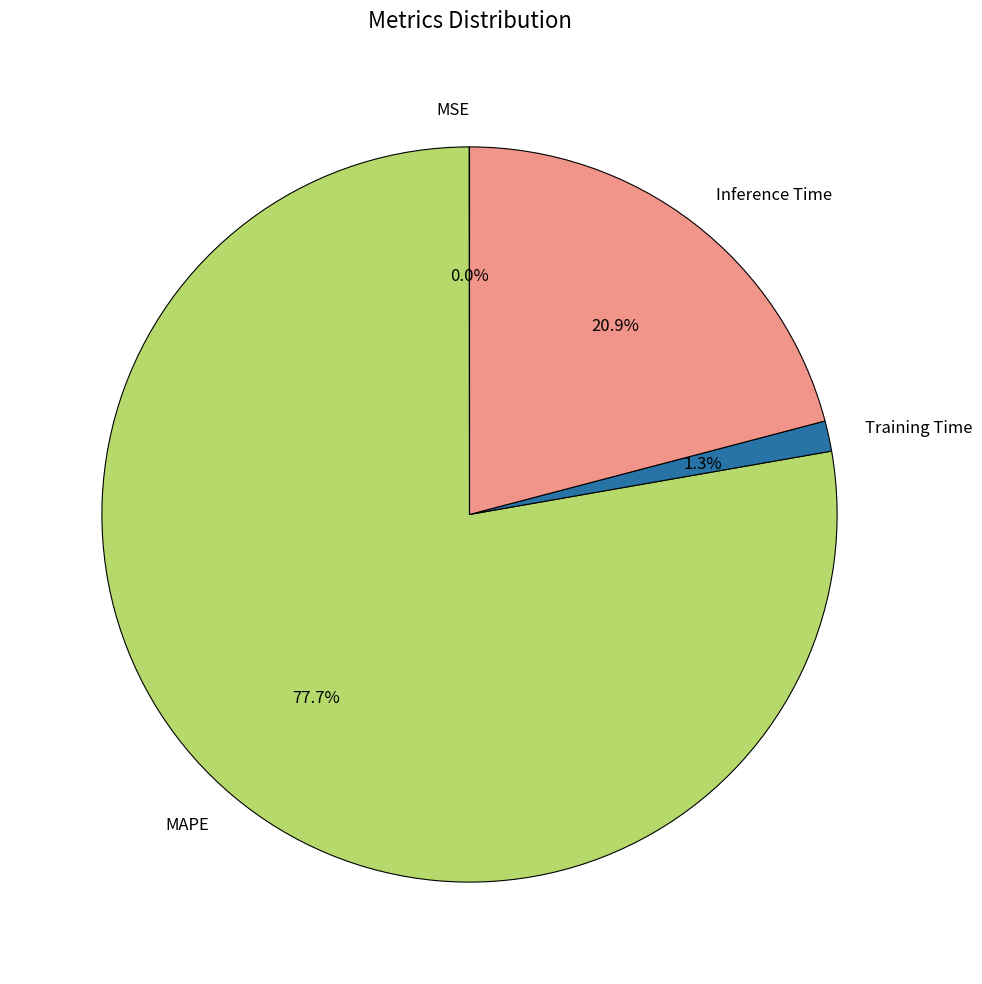

What percentage is the Inference Time slice, to the nearest percent?

21%